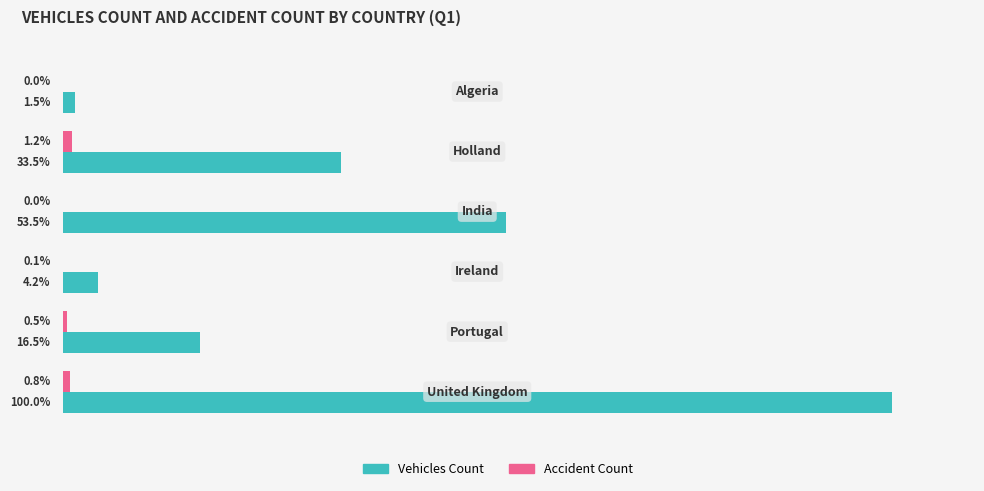

Which series has the largest total across all categories?

Vehicles Count